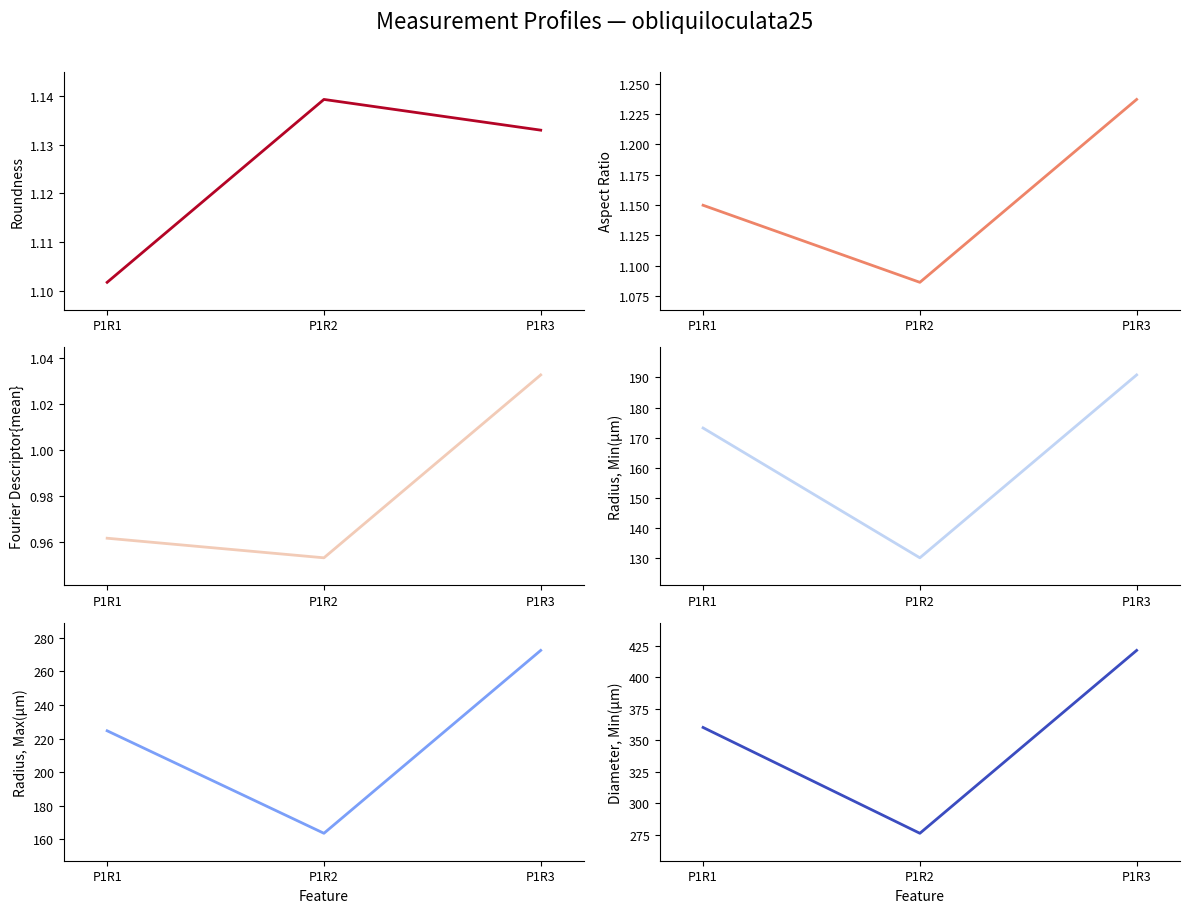

What are all the series names shown in the legend?

Roundness, Aspect Ratio, Fourier Descriptor{mean}, Radius, Min(µm), Radius, Max(µm), Diameter, Min(µm)